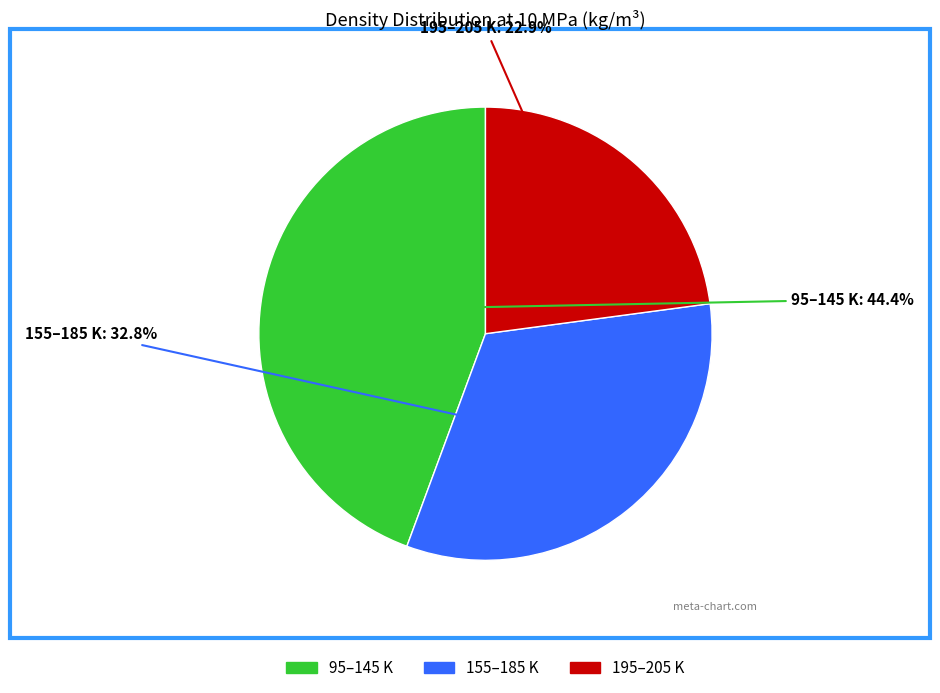

How many segments does this pie chart have?

3